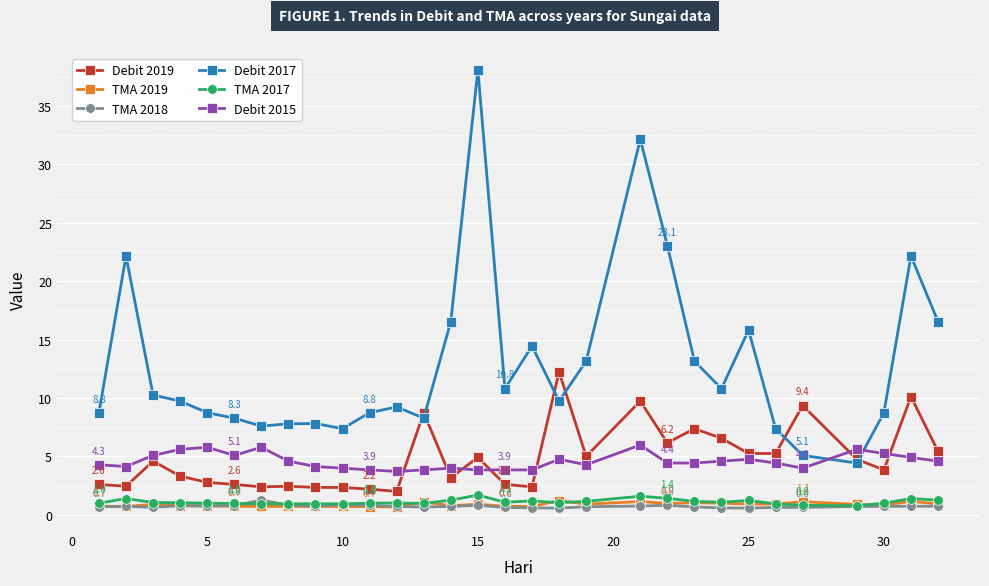

True or false: TMA 2018 and Debit 2015 intersect in this chart.

False